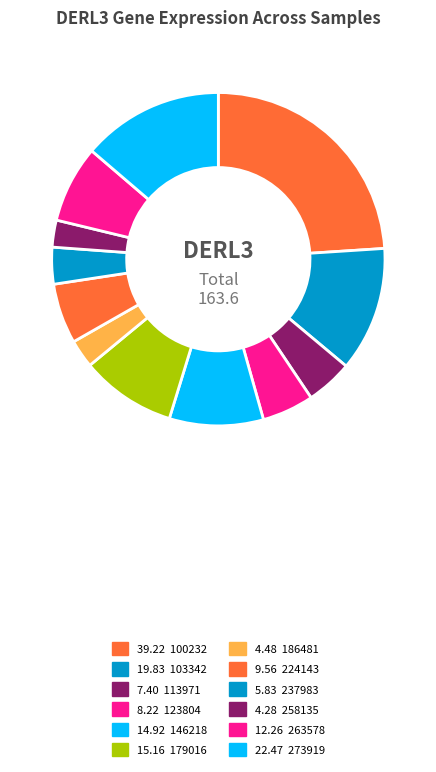

How many segments does this pie chart have?

12